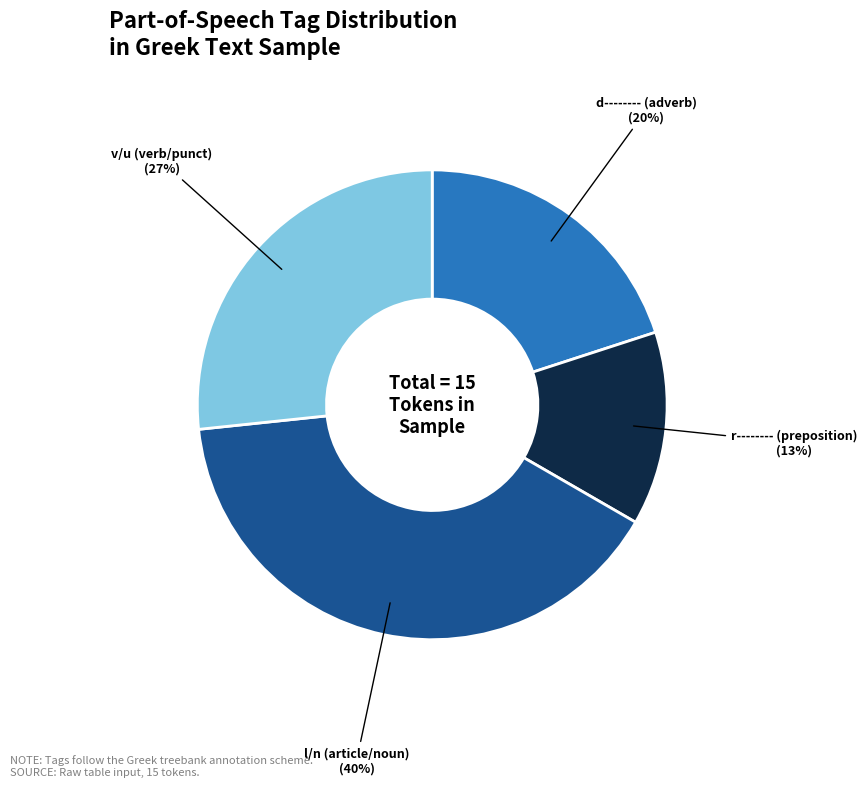

To the nearest percent, what portion does v/u (verb/punct) represent?

27%